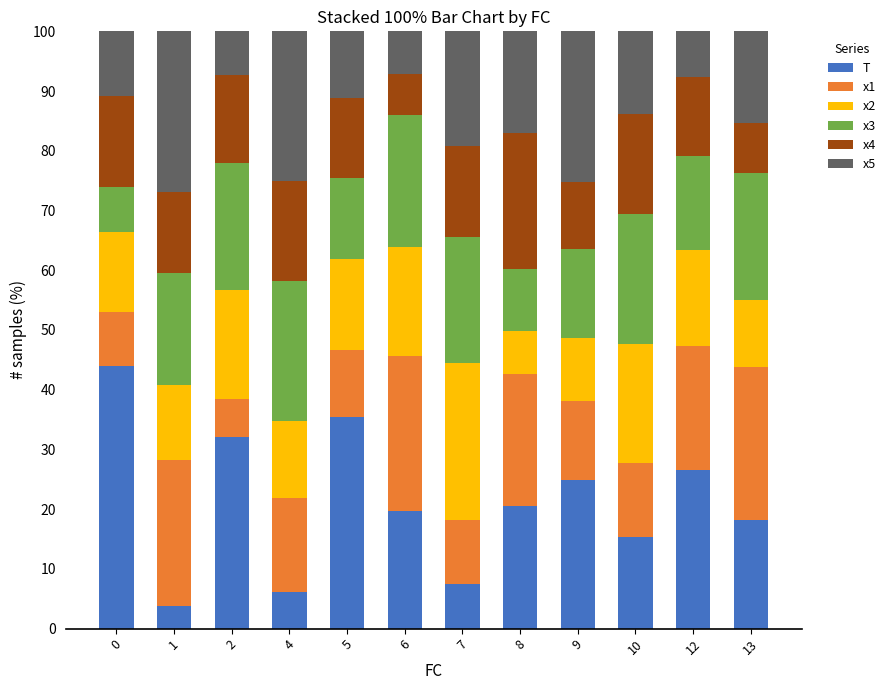

What is the highest value of the T series?

44.0